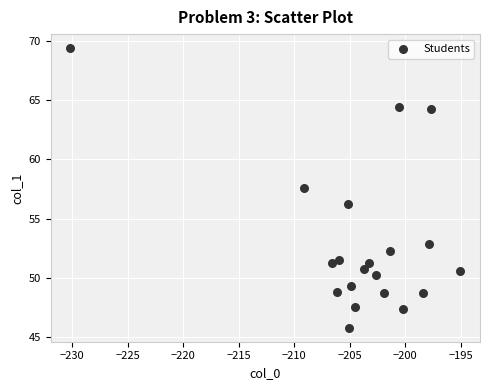

What is the range of Y values (max minus min)?

23.6